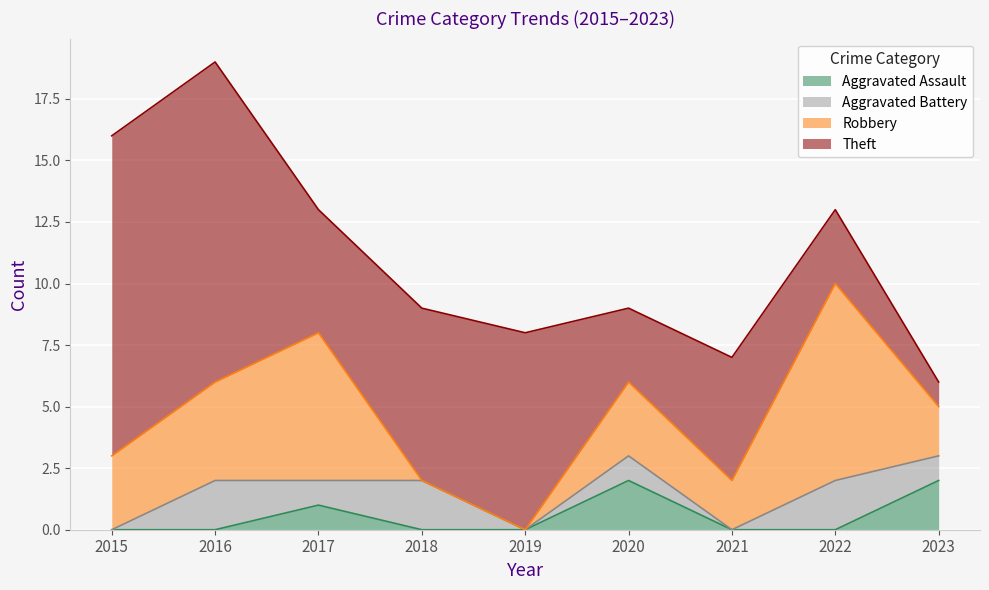

Is it true that Robbery equals 8 at 2022?

True